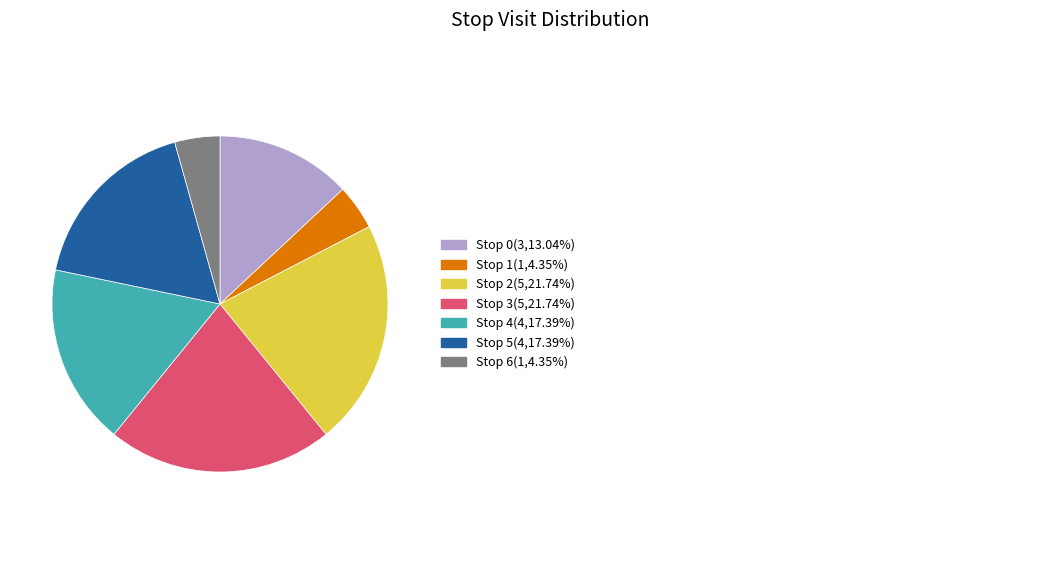

Does any single category account for the majority?

No